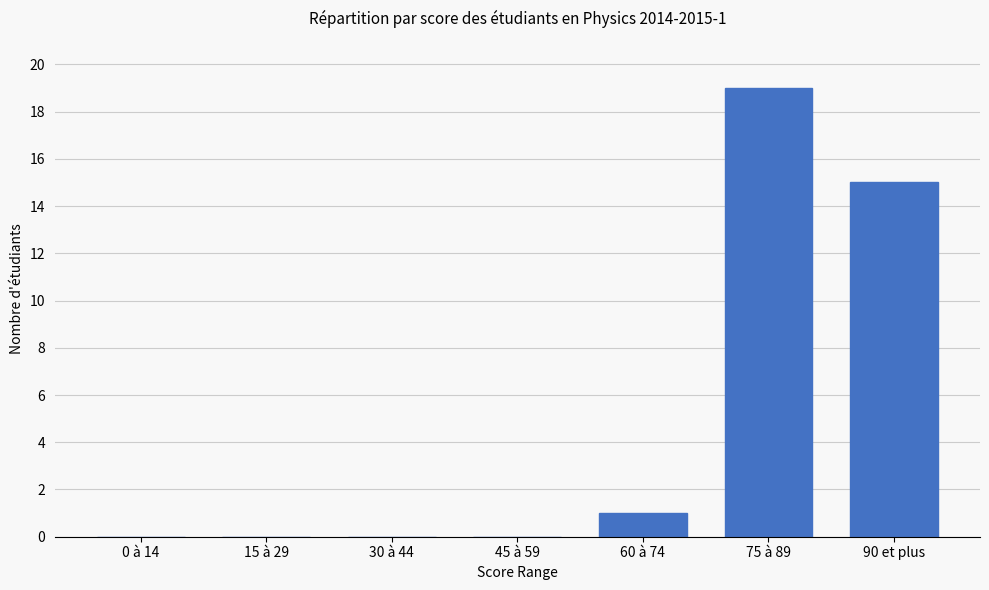

What is the sum of all values?

35